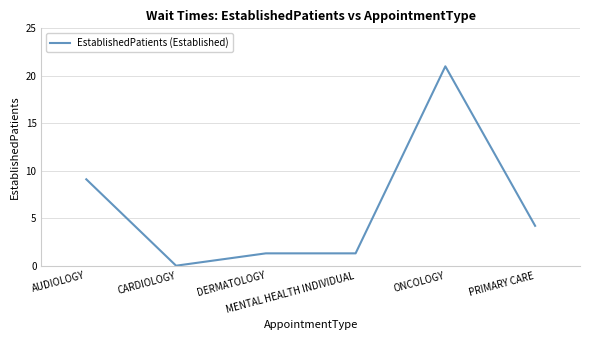

Reading left to right, extract all data points from this chart.

9.1	0.0	1.3	1.3	21.0	4.2